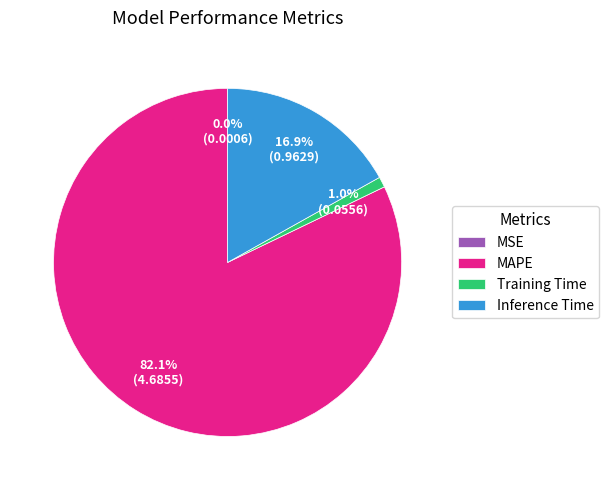

What is the largest slice in the pie chart?

MAPE